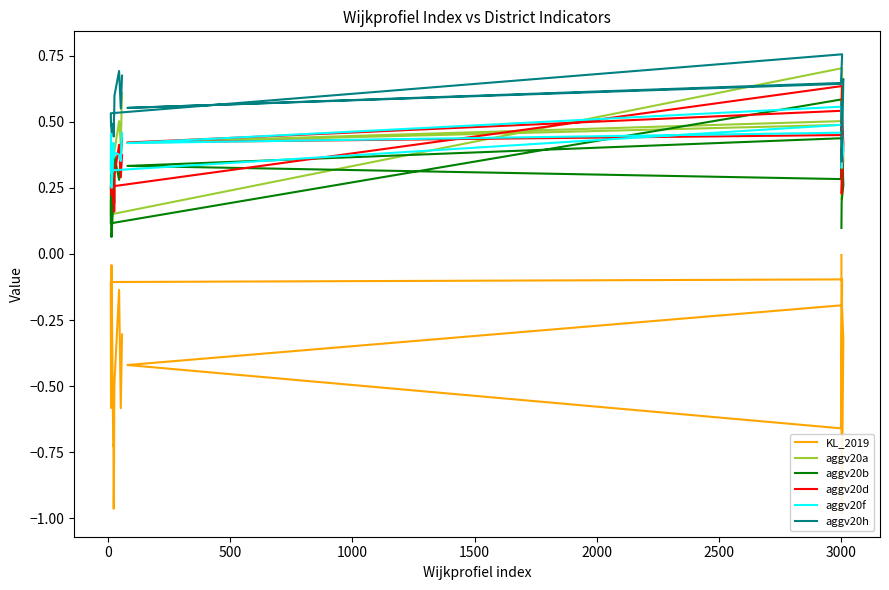

Which series has the largest total across all categories?

aggv20h